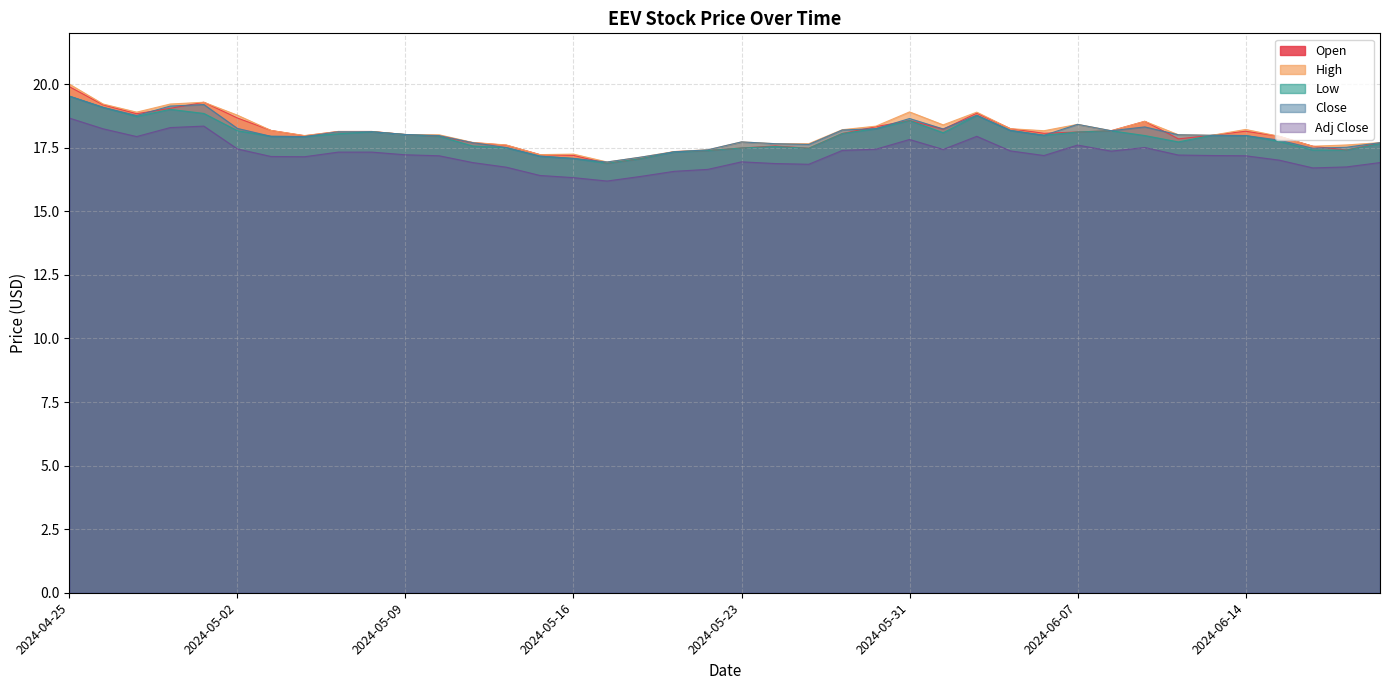

At 2024-05-30, list the series in order from smallest to largest.

Adj Close, Low, Close, Open, High